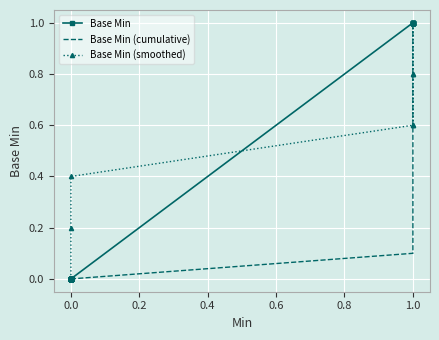

Is it true that Base Min (smoothed) equals 0.5 at 15?

False